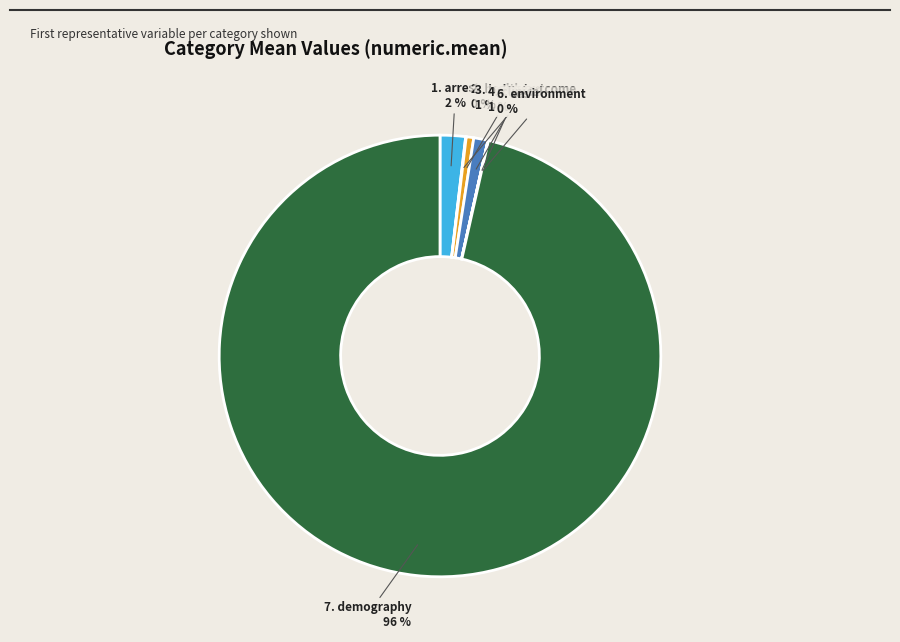

What is the largest slice in the pie chart?

7. demography